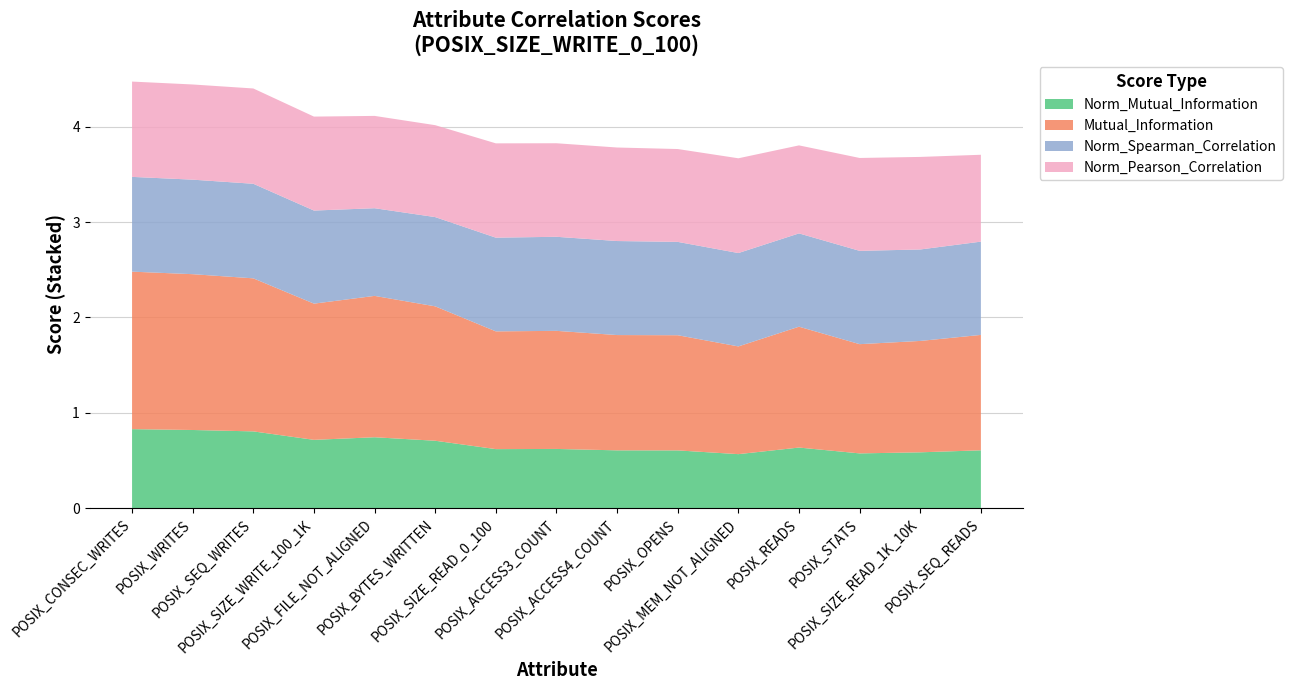

Reading left to right, transcribe all the data shown in this chart.

Norm_Mutual_Information: POSIX_CONSEC_WRITES=0.8	POSIX_WRITES=0.8	POSIX_SEQ_WRITES=0.8	POSIX_SIZE_WRITE_100_1K=0.7	POSIX_FILE_NOT_ALIGNED=0.7	POSIX_BYTES_WRITTEN=0.7	POSIX_SIZE_READ_0_100=0.6	POSIX_ACCESS3_COUNT=0.6	POSIX_ACCESS4_COUNT=0.6	POSIX_OPENS=0.6	POSIX_MEM_NOT_ALIGNED=0.6	POSIX_READS=0.6	POSIX_STATS=0.6	POSIX_SIZE_READ_1K_10K=0.6	POSIX_SEQ_READS=0.6
Mutual_Information: POSIX_CONSEC_WRITES=1.7	POSIX_WRITES=1.6	POSIX_SEQ_WRITES=1.6	POSIX_SIZE_WRITE_100_1K=1.4	POSIX_FILE_NOT_ALIGNED=1.5	POSIX_BYTES_WRITTEN=1.4	POSIX_SIZE_READ_0_100=1.2	POSIX_ACCESS3_COUNT=1.2	POSIX_ACCESS4_COUNT=1.2	POSIX_OPENS=1.2	POSIX_MEM_NOT_ALIGNED=1.1	POSIX_READS=1.3	POSIX_STATS=1.1	POSIX_SIZE_READ_1K_10K=1.2	POSIX_SEQ_READS=1.2
Norm_Spearman_Correlation: POSIX_CONSEC_WRITES=1.0	POSIX_WRITES=1.0	POSIX_SEQ_WRITES=1.0	POSIX_SIZE_WRITE_100_1K=1.0	POSIX_FILE_NOT_ALIGNED=0.9	POSIX_BYTES_WRITTEN=0.9	POSIX_SIZE_READ_0_100=1.0	POSIX_ACCESS3_COUNT=1.0	POSIX_ACCESS4_COUNT=1.0	POSIX_OPENS=1.0	POSIX_MEM_NOT_ALIGNED=1.0	POSIX_READS=1.0	POSIX_STATS=1.0	POSIX_SIZE_READ_1K_10K=1.0	POSIX_SEQ_READS=1.0
Norm_Pearson_Correlation: POSIX_CONSEC_WRITES=1.0	POSIX_WRITES=1.0	POSIX_SEQ_WRITES=1.0	POSIX_SIZE_WRITE_100_1K=1.0	POSIX_FILE_NOT_ALIGNED=1.0	POSIX_BYTES_WRITTEN=1.0	POSIX_SIZE_READ_0_100=1.0	POSIX_ACCESS3_COUNT=1.0	POSIX_ACCESS4_COUNT=1.0	POSIX_OPENS=1.0	POSIX_MEM_NOT_ALIGNED=1.0	POSIX_READS=0.9	POSIX_STATS=1.0	POSIX_SIZE_READ_1K_10K=1.0	POSIX_SEQ_READS=0.9